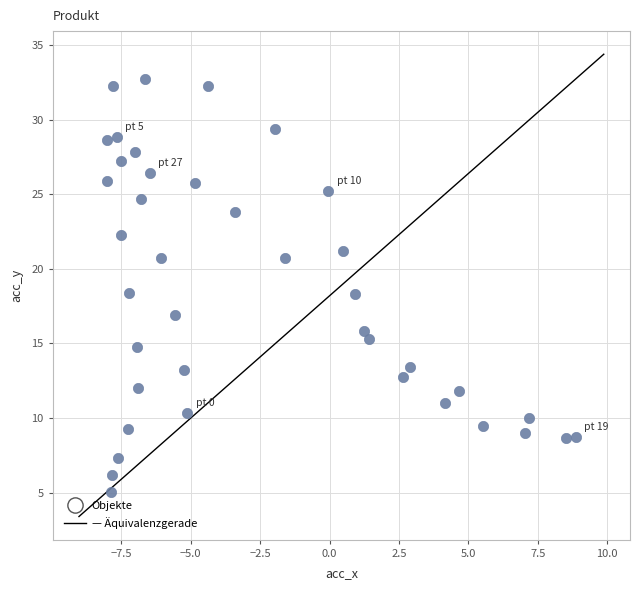

What is the range of X values (max minus min)?

16.9